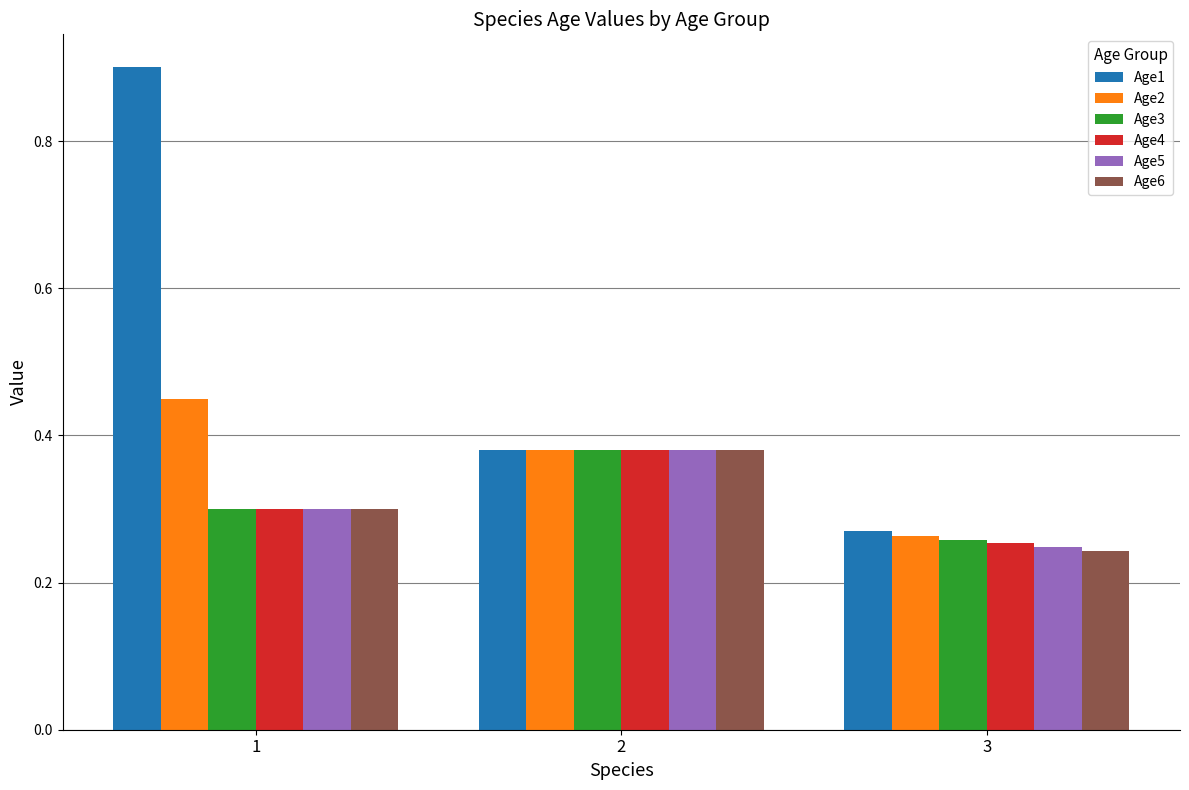

Is it true that Age6 equals 0.1 at 3?

False